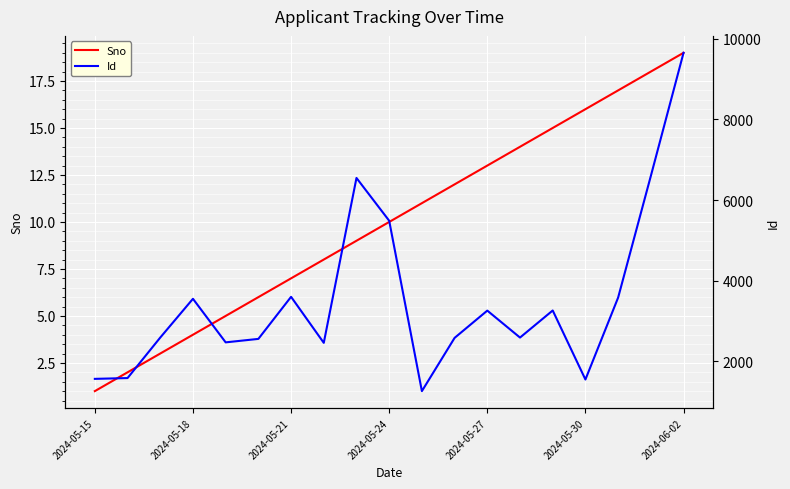

What is the highest value of the Sno series?

19